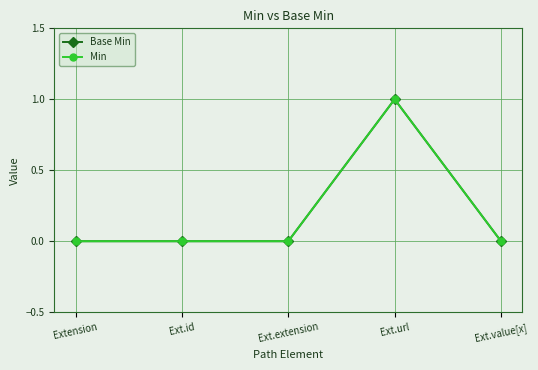

Which series has the largest total across all categories?

Base Min